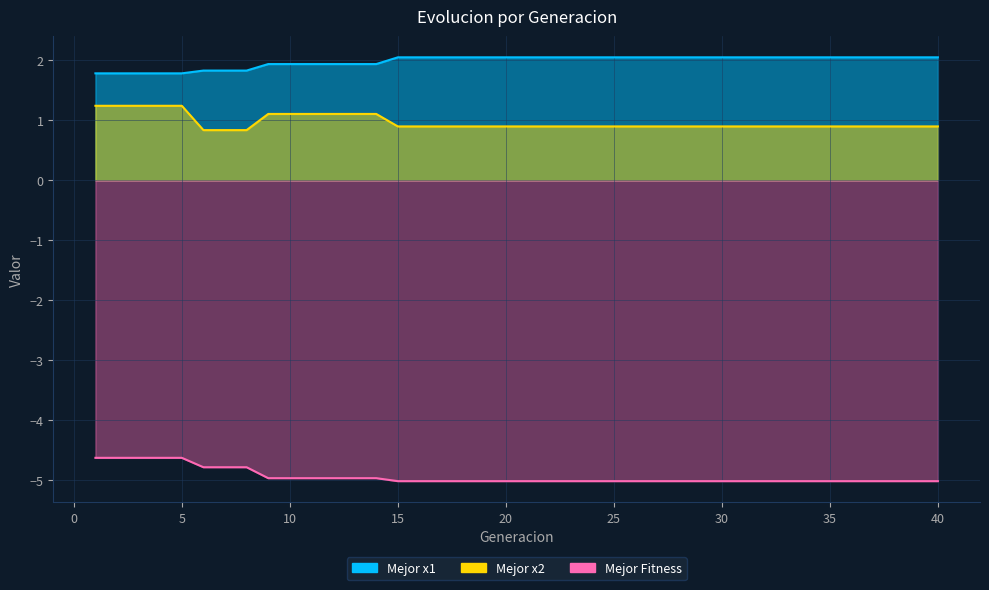

Which series changed the most between 12 and 40?

Mejor x2